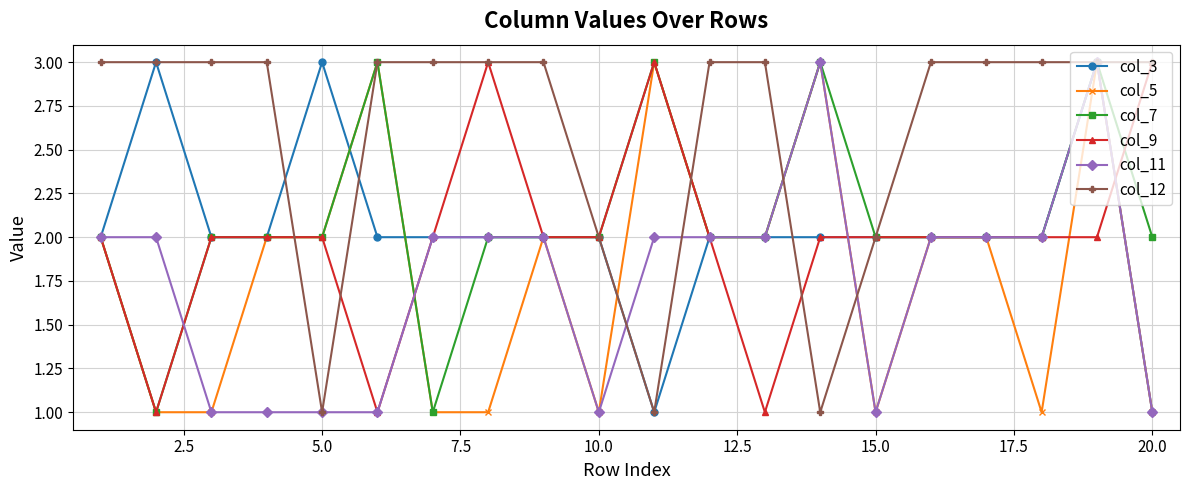

What is the maximum value shown in the chart?

3